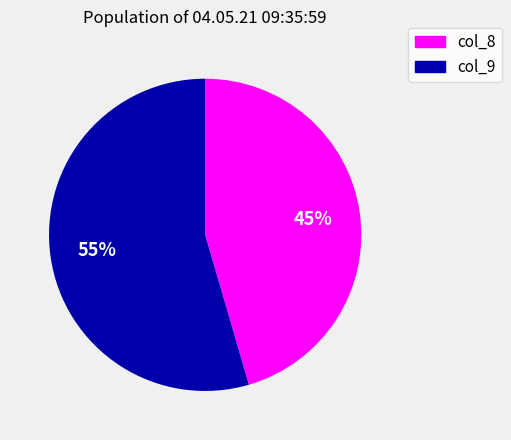

How many segments does this pie chart have?

2